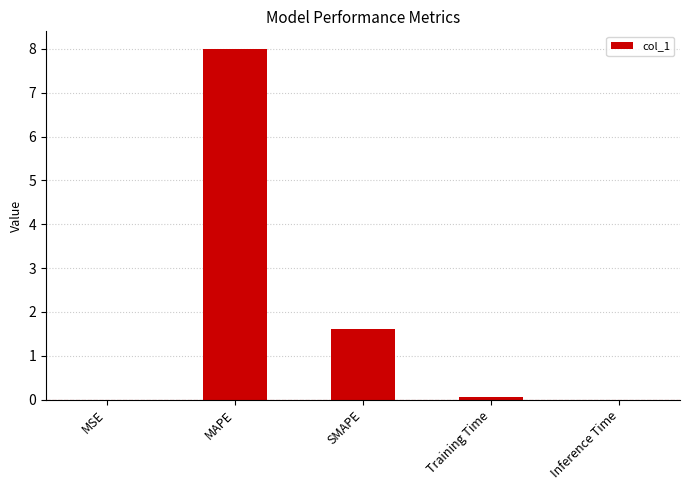

The value at MSE is 0.0. True or false?

True